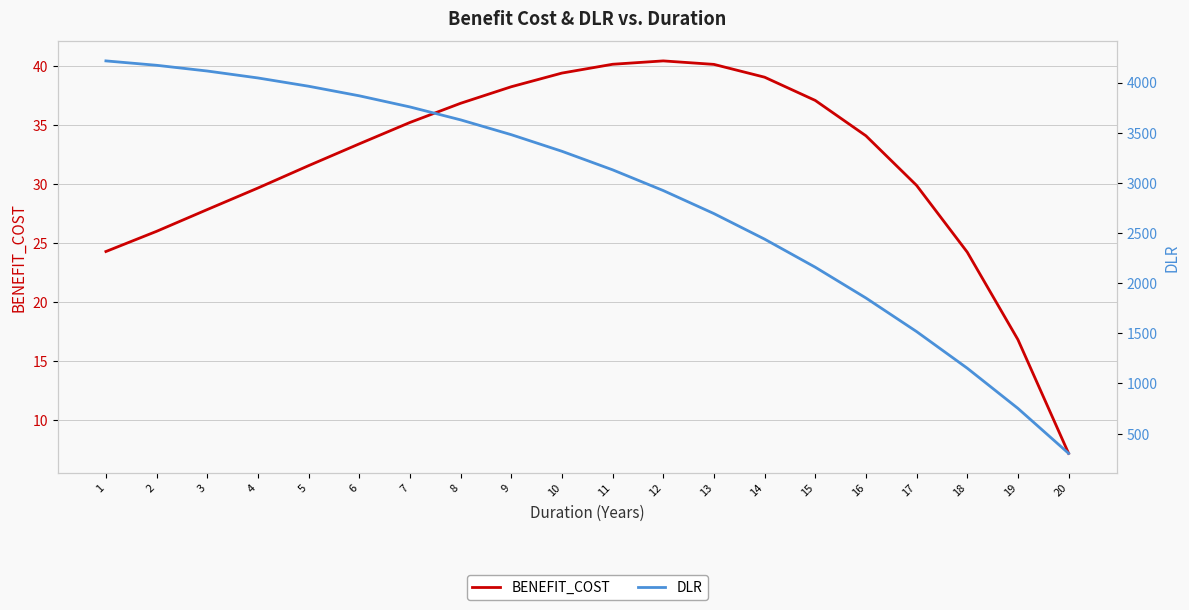

True or false: DLR has more than 2 interior local peaks.

False